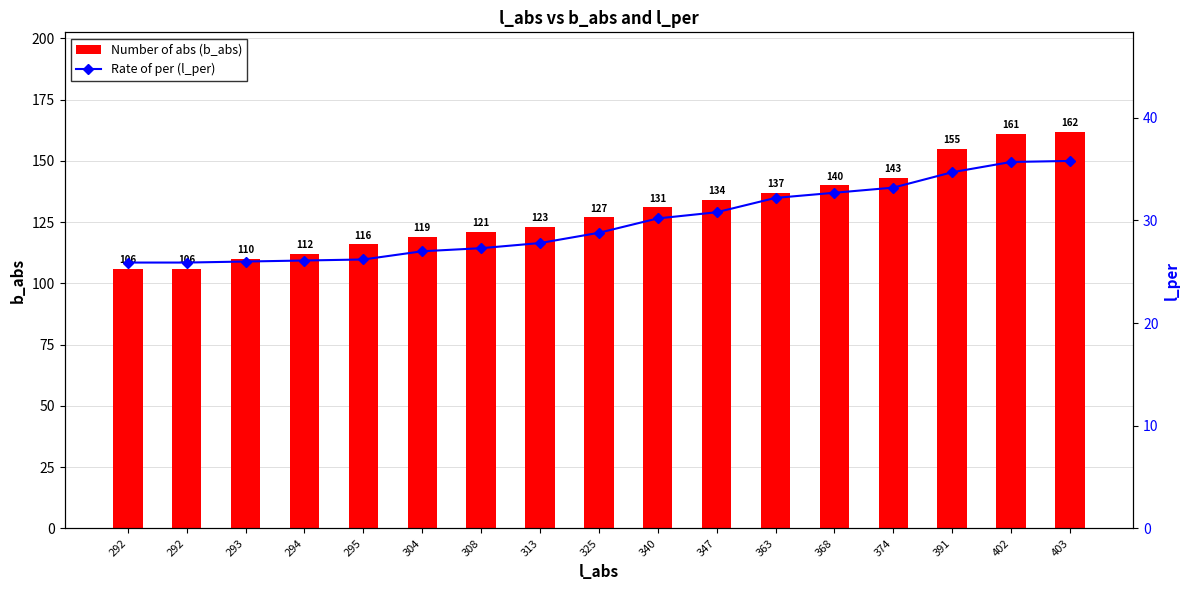

Which category has the lowest value in the Number of abs (b_abs) series?

292